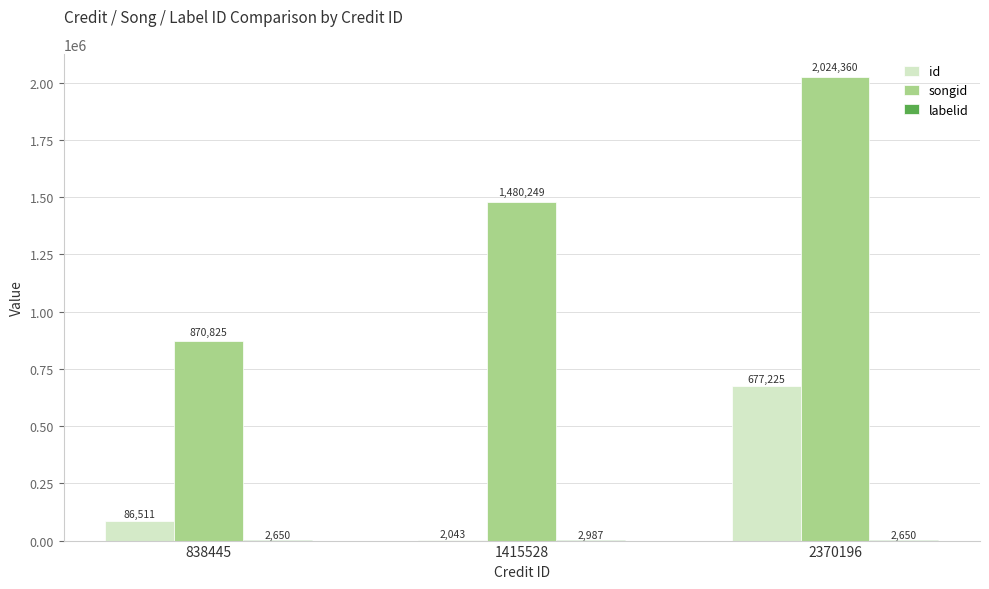

Which series changed the most between 838445 and 2370196?

songid